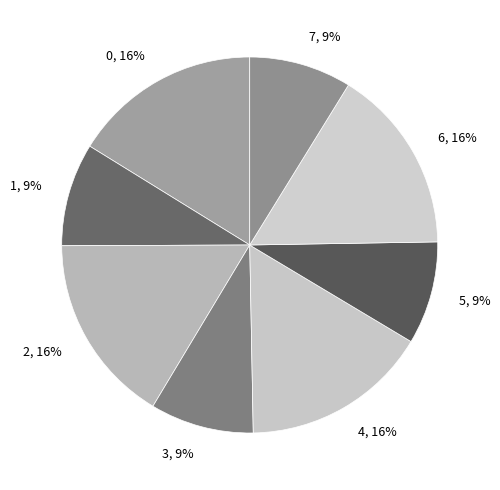

To the nearest percent, what percentage of the pie is 5?

9%